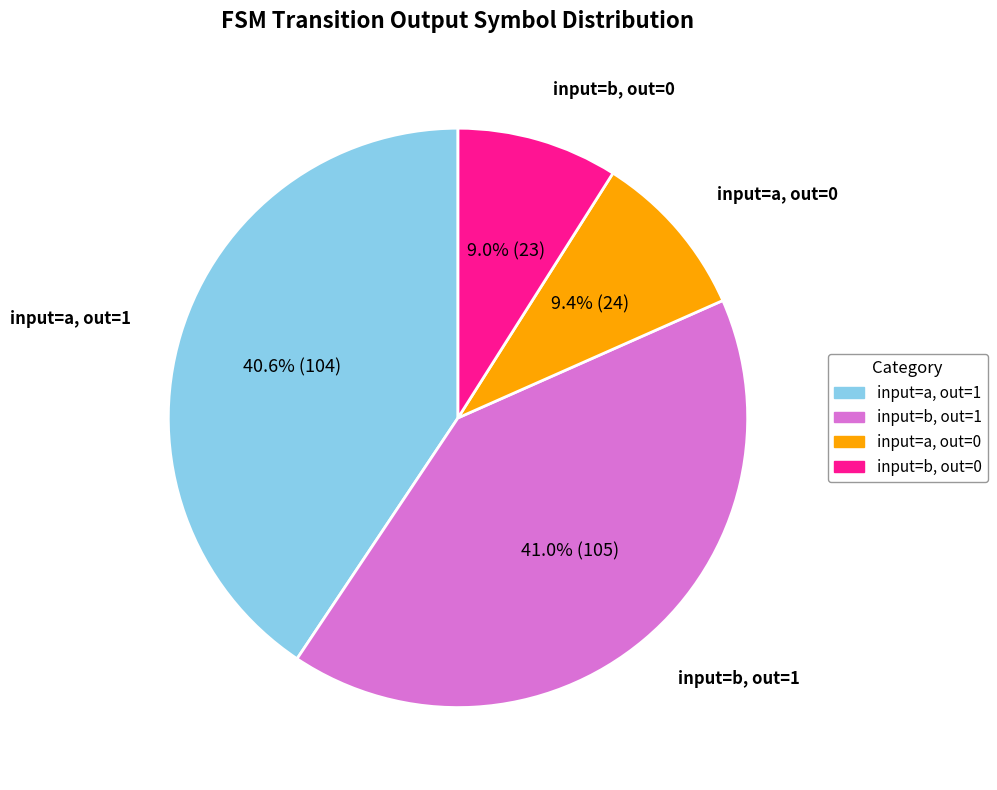

Count the number of slices in the pie.

4